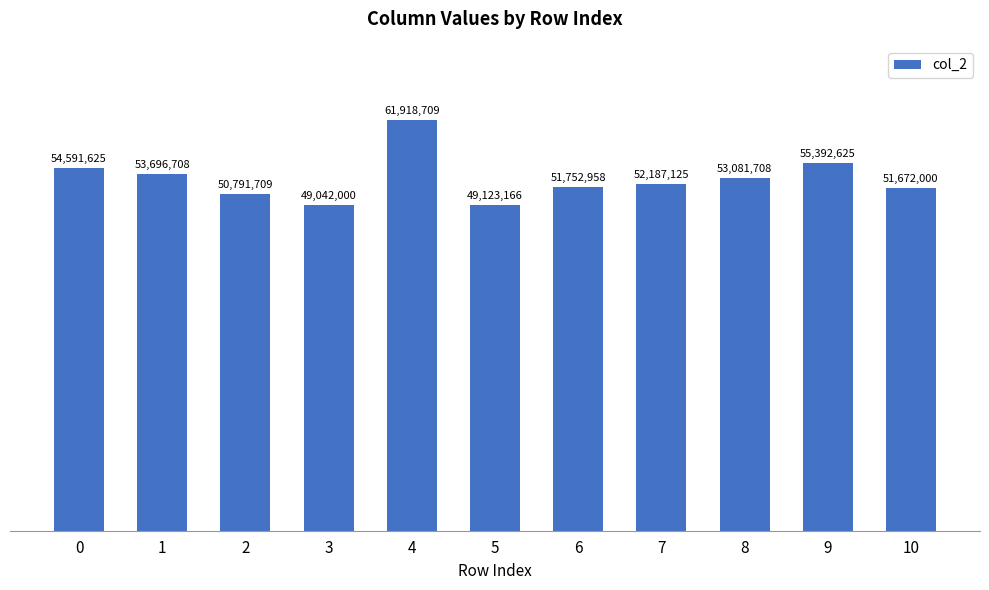

What is the value of the 3rd bar from the left?

50791709